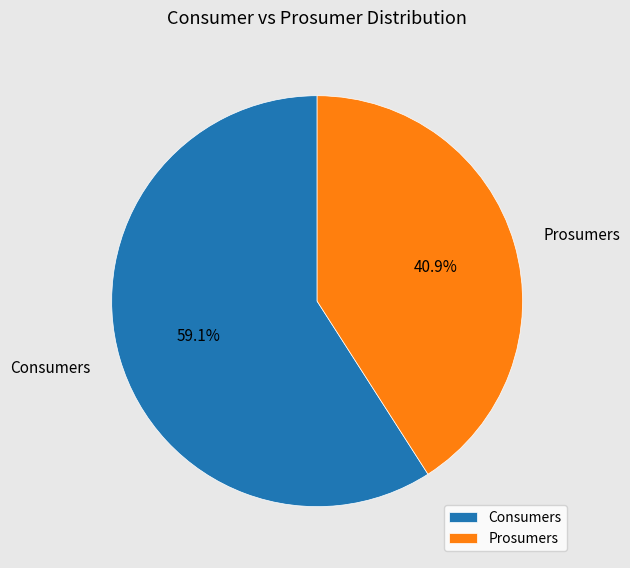

Which slice is the smallest?

Prosumers